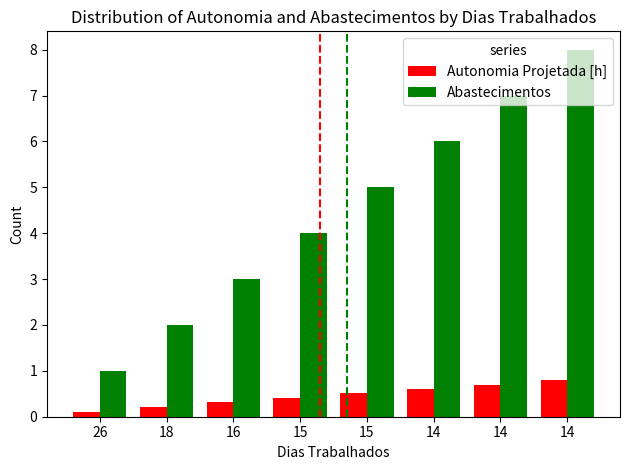

Reading left to right, transcribe all the data shown in this chart.

Autonomia Projetada [h]: 0.1	0.2	0.3	0.4	0.5	0.6	0.7	0.8
Abastecimentos: 1.0	2.0	3.0	4.0	5.0	6.0	7.0	8.0